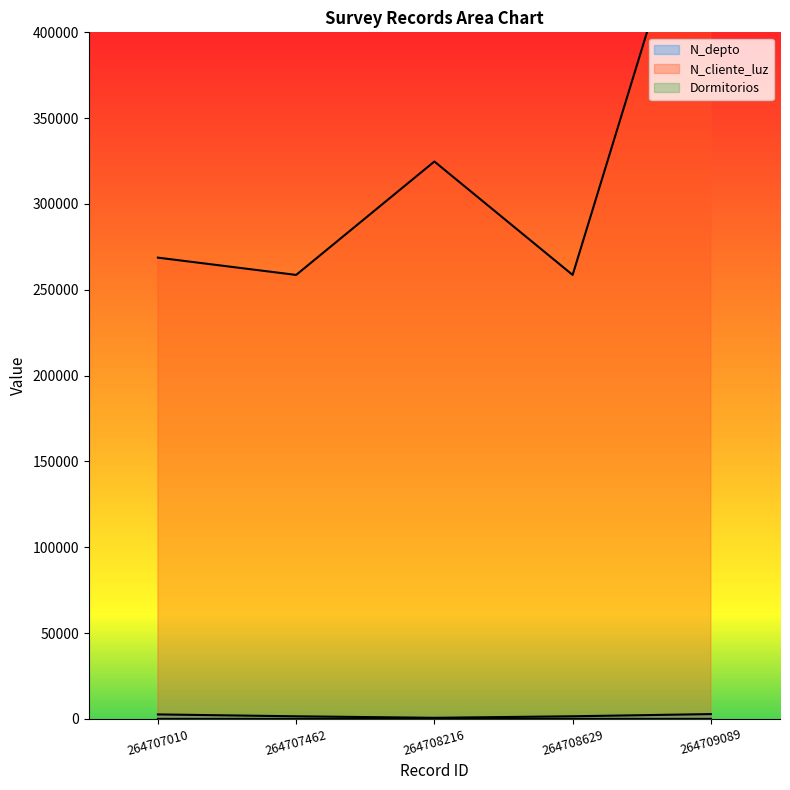

True or false: N_cliente_luz and N_depto cross at least once.

False